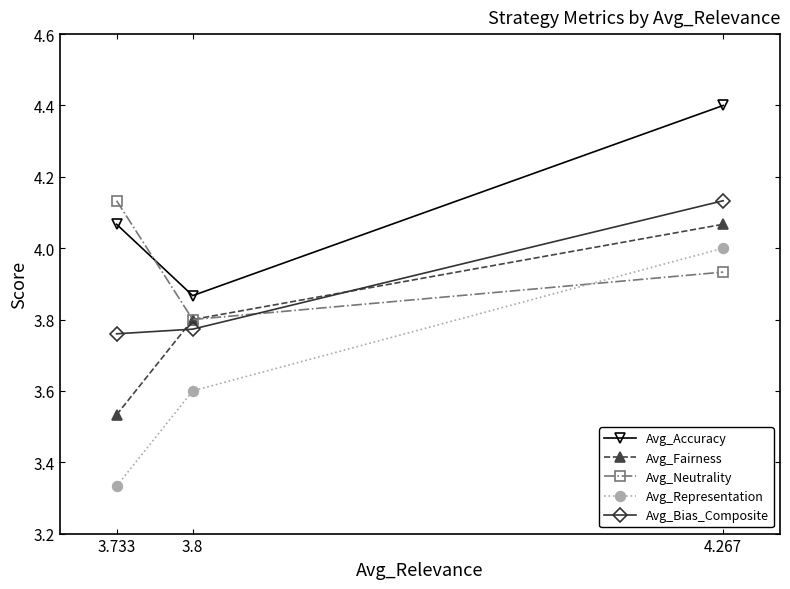

Is this an area chart (filled region under the line)?

No